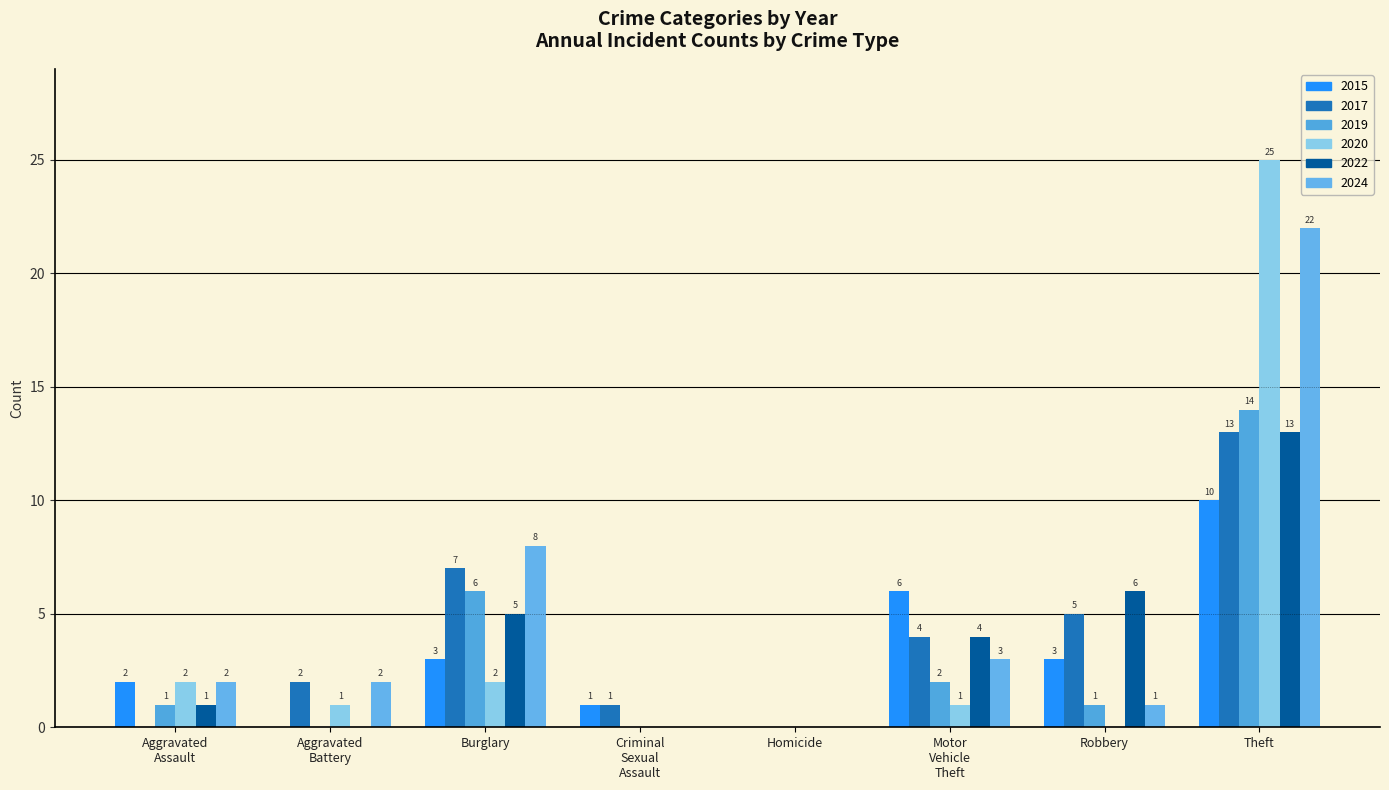

What is the label of the 5th bar from the left?

Homicide